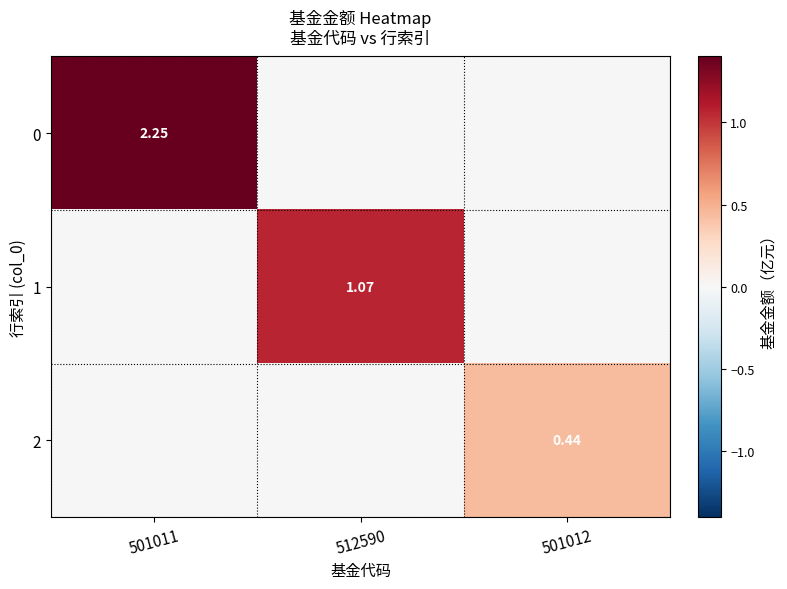

At how many categories does at least one series exceed 1?

2